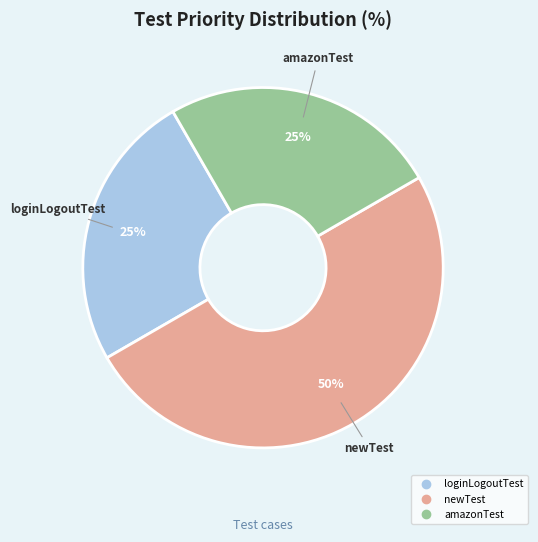

The newTest slice represents 50% of the pie. True or false?

True